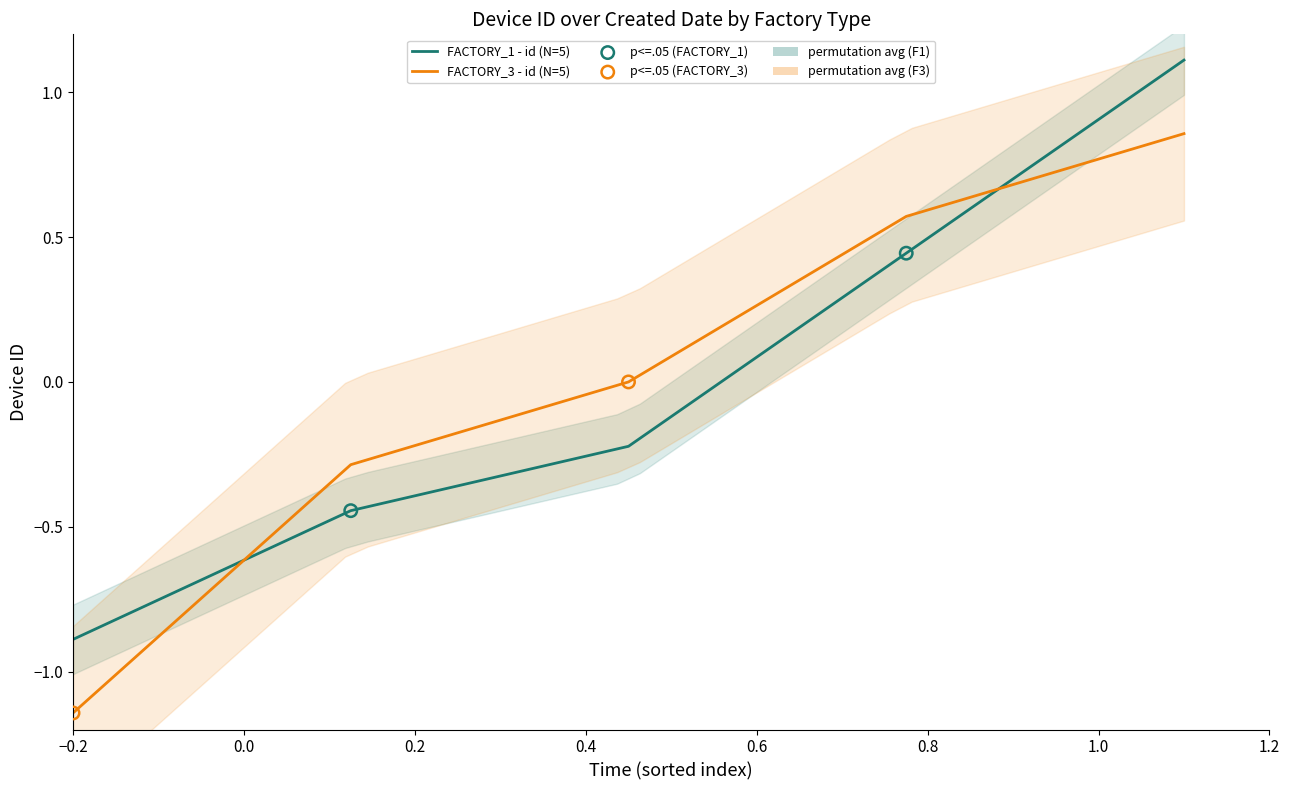

Is the value of FACTORY_3 - id at −0.2 greater than the value of FACTORY_1 - id at −0.2?

No